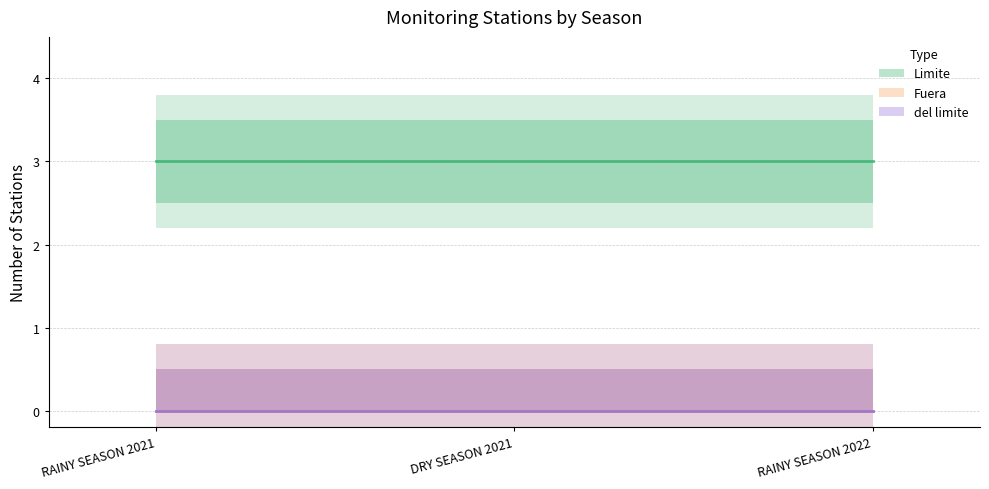

Reading left to right, list all the values displayed in this chart.

Limite: RAINY SEASON 2021=3	DRY SEASON 2021=3	RAINY SEASON 2022=3
Fuera: RAINY SEASON 2021=0	DRY SEASON 2021=0	RAINY SEASON 2022=0
del limite: RAINY SEASON 2021=0	DRY SEASON 2021=0	RAINY SEASON 2022=0